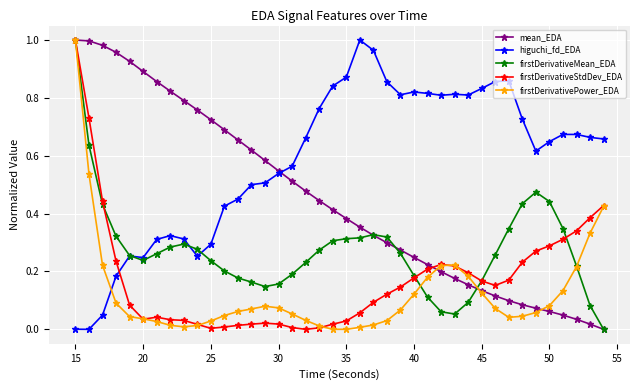

How many categories are shown in the chart?

40